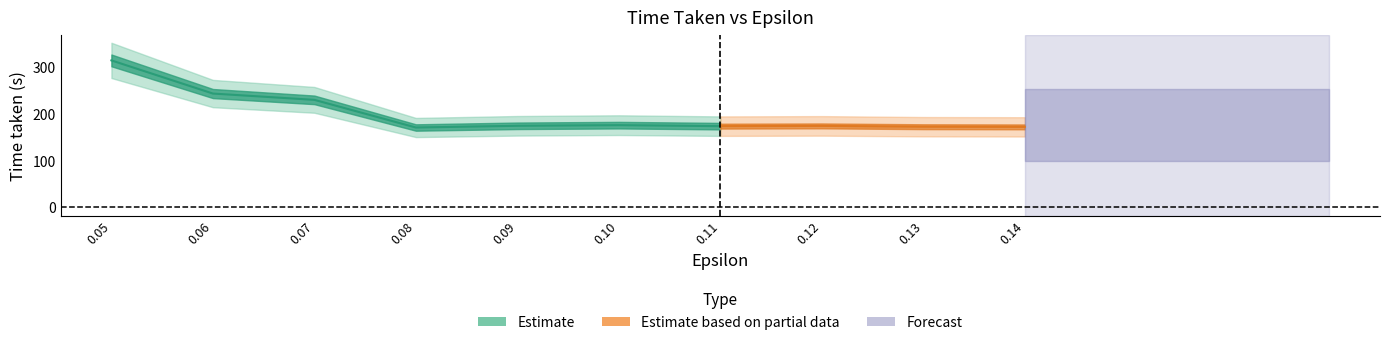

Is the value of time_taken at 2 greater than the value of epsilon at time_taken?

Yes